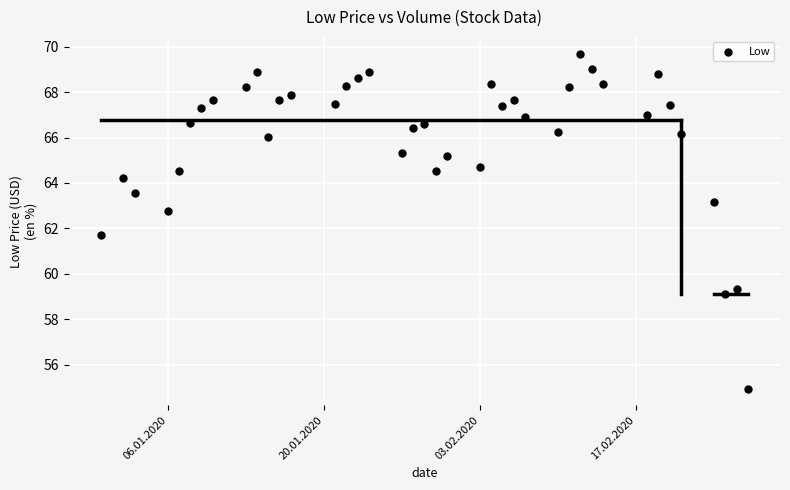

What Y value in the scatter plot is closest to 62?

61.7